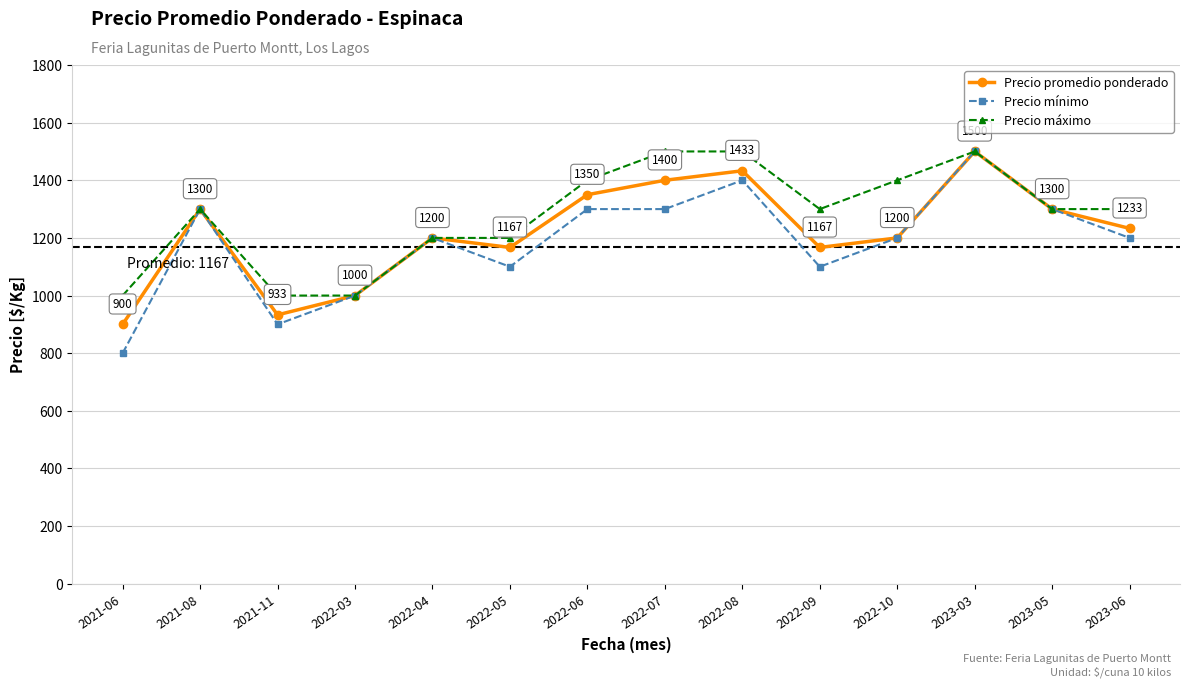

Which series has the largest range (max minus min)?

Precio mínimo